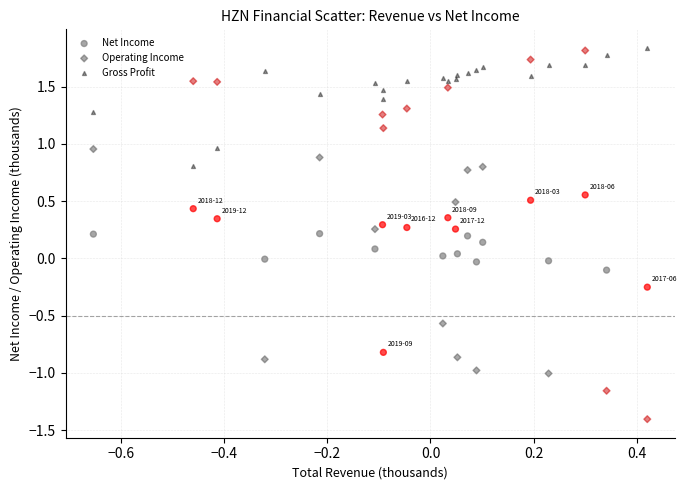

Which series has the largest Y range (max minus min)?

Operating Income